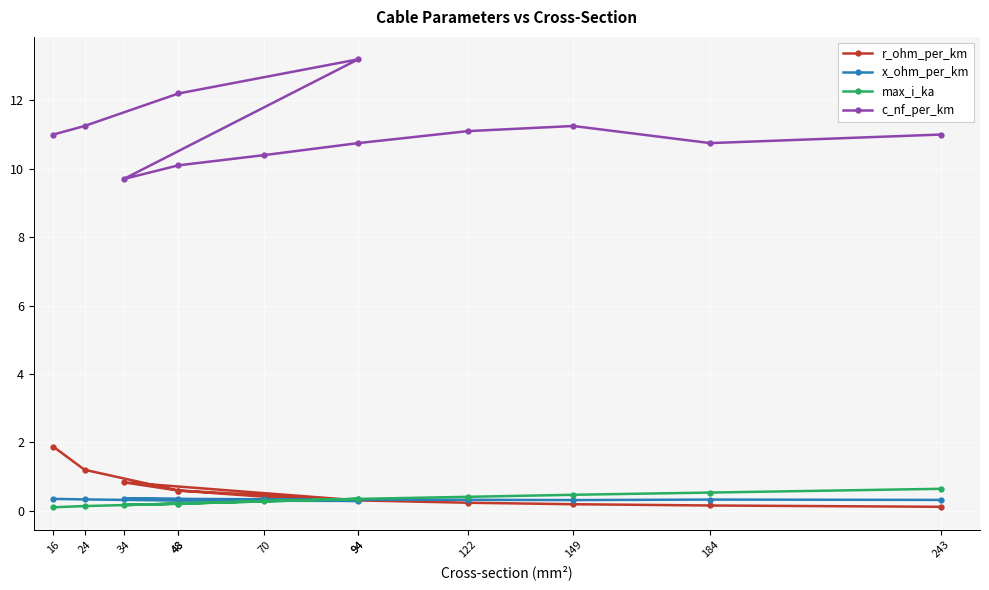

How many interior local peaks does the max_i_ka series have?

1